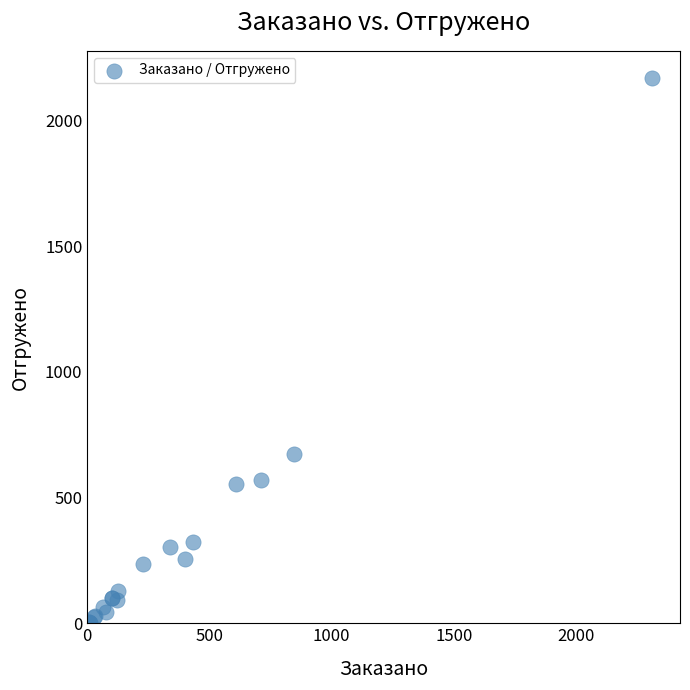

What Y value in the scatter plot is closest to 1084?

671.5